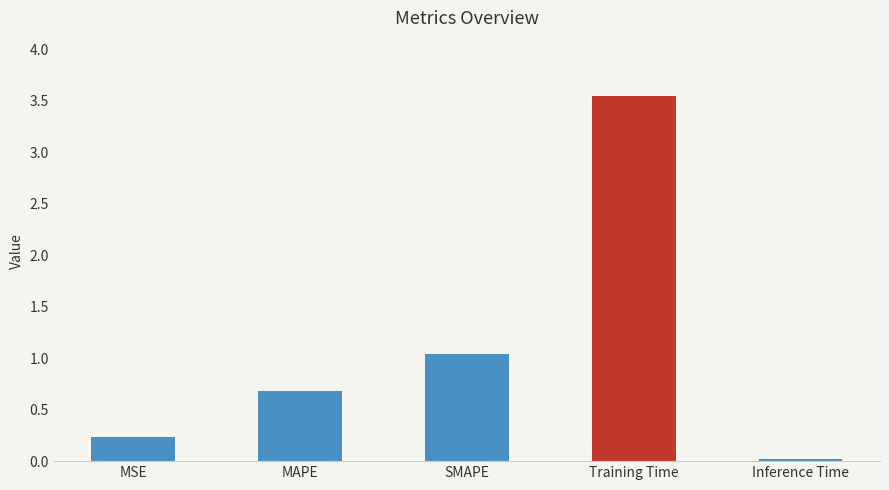

Where is the data nearest to the value 1?

SMAPE